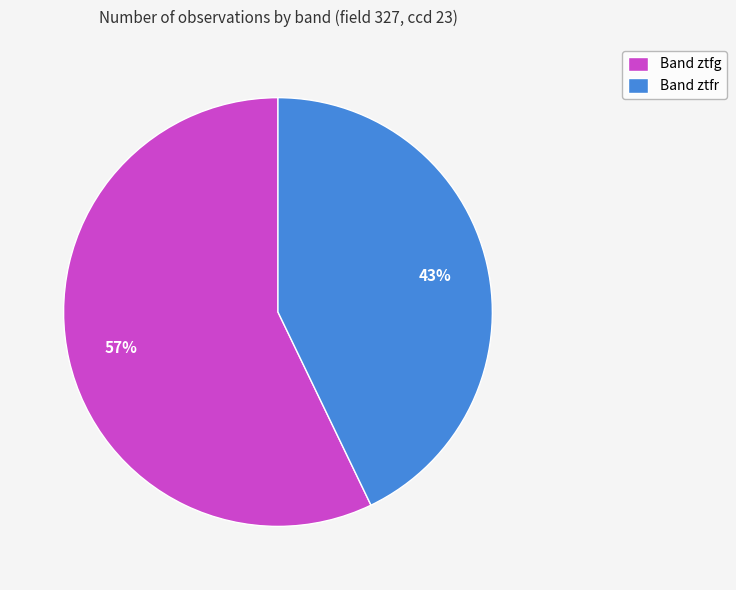

Combined, do Band ztfg and Band ztfr account for over 50%?

Yes